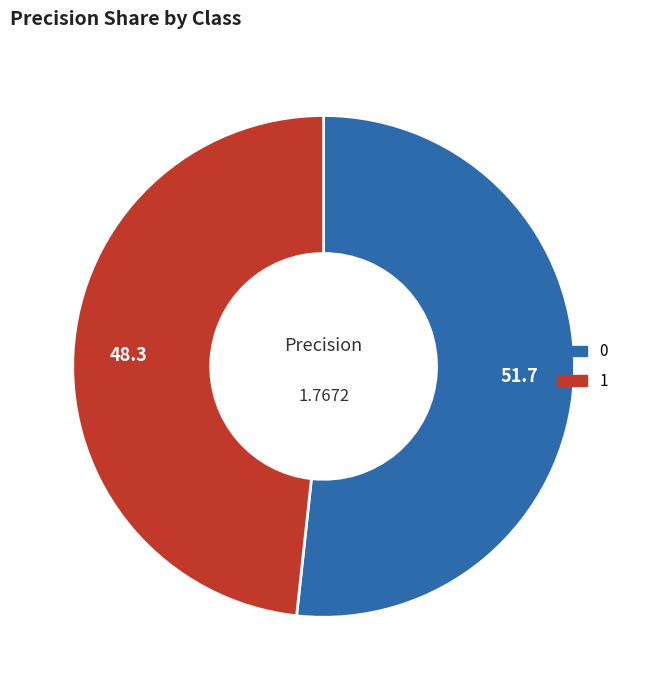

Count the number of slices in the pie.

2